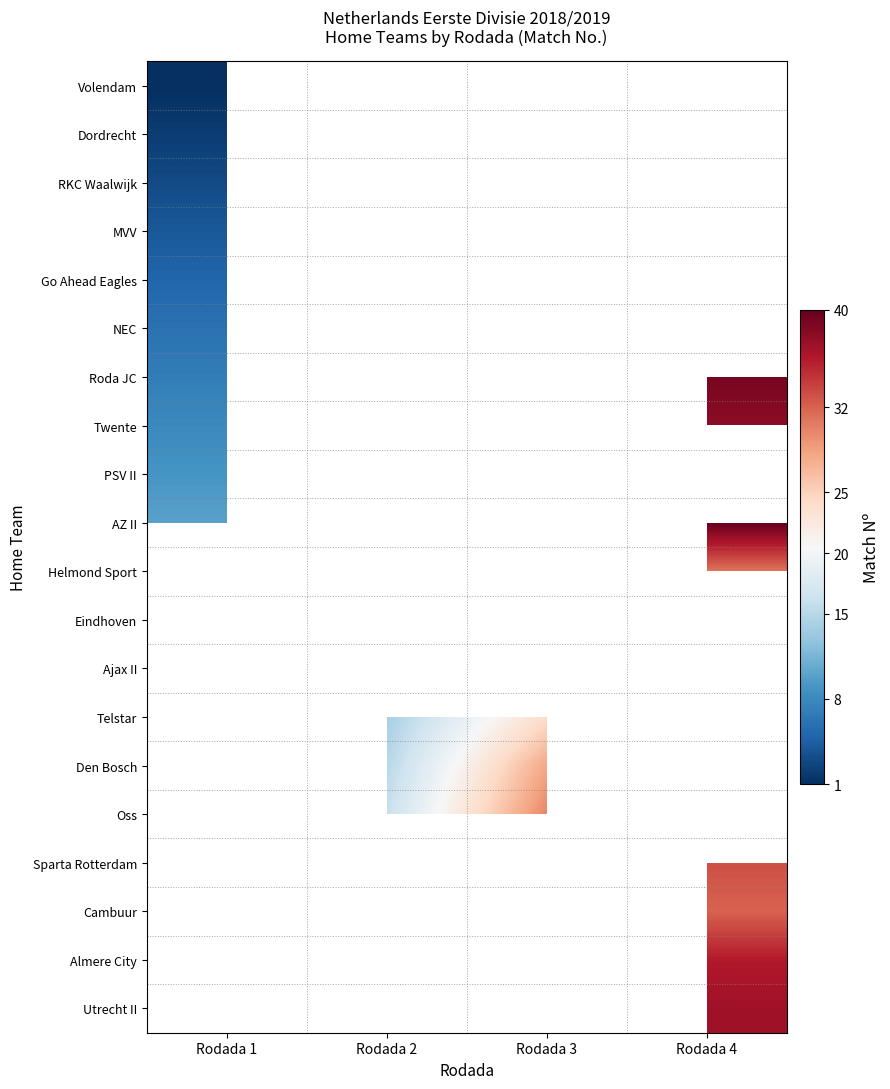

Which has a higher value, Rodada 1 or Rodada 3?

Rodada 3